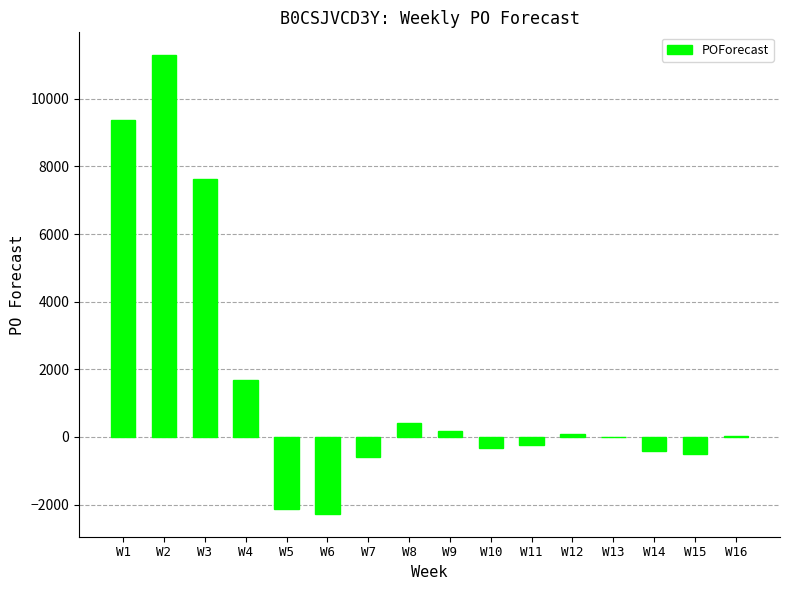

What is the sum of all values?

24185